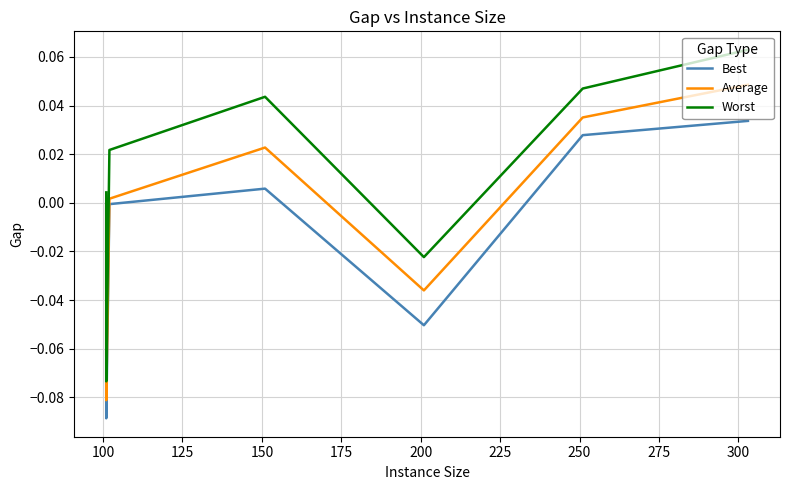

At how many categories does at least one series exceed 0?

5